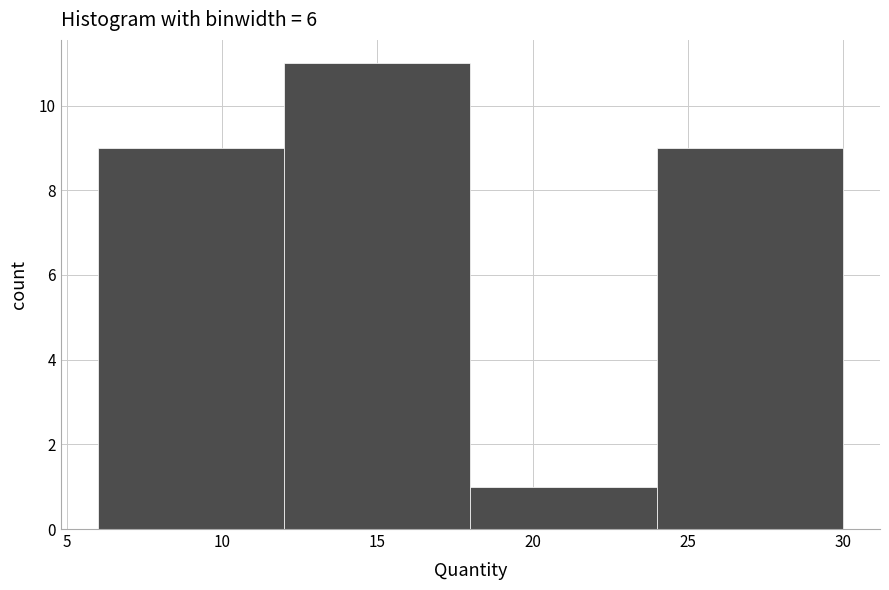

Reading left to right, transcribe this chart: for each bar, give the range it covers on the x-axis and its height. The values are not printed on the chart, so give them approximately, as read against the axis.

6 to 12: 9
12 to 18: 11
18 to 24: 1
24 to 30: 9